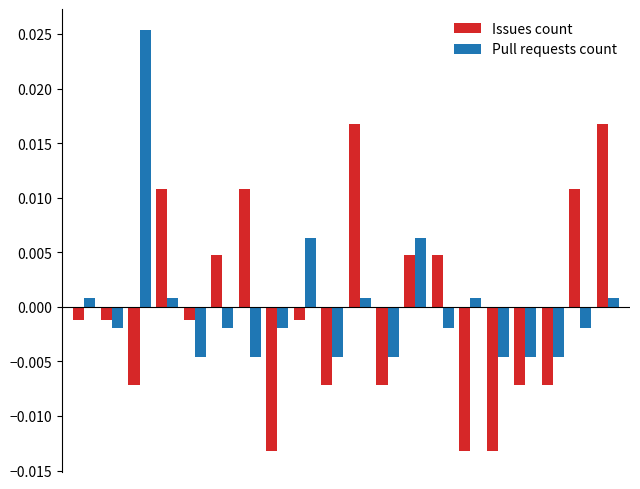

Rank the series by their maximum value, from highest to lowest.

Pull requests count, Issues count